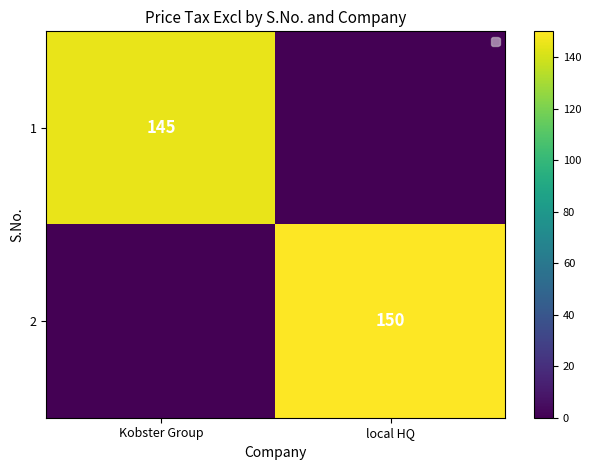

True or false: 2 has a value of 88 at local HQ.

False